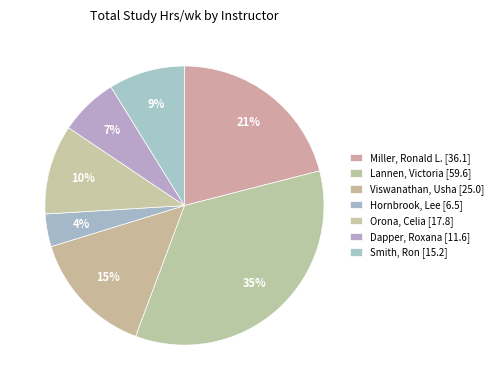

How many slices are in this pie chart?

7